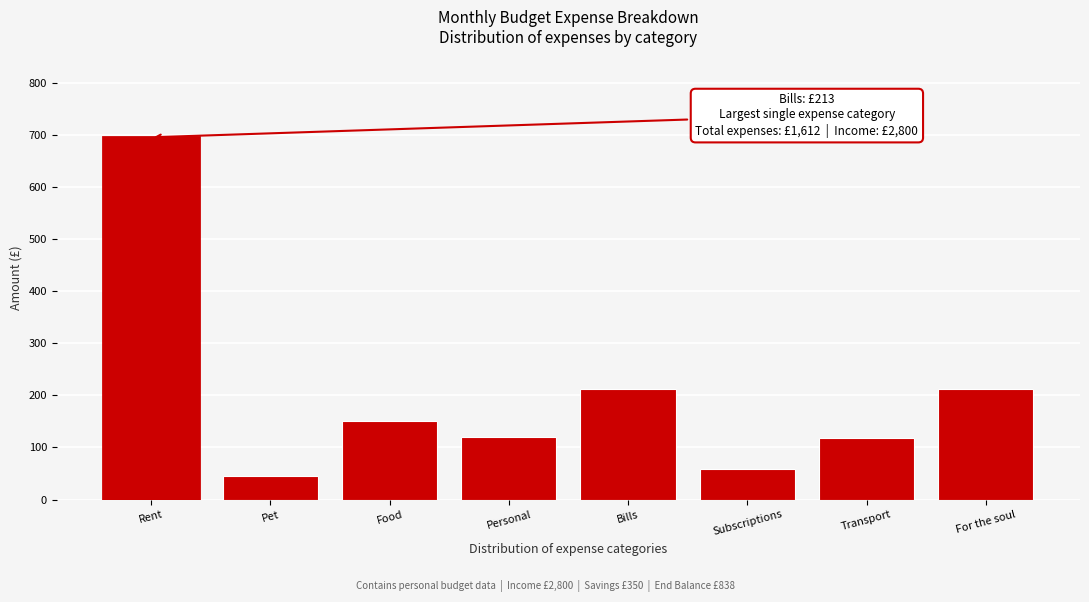

Which label corresponds to the largest value in the chart?

Rent